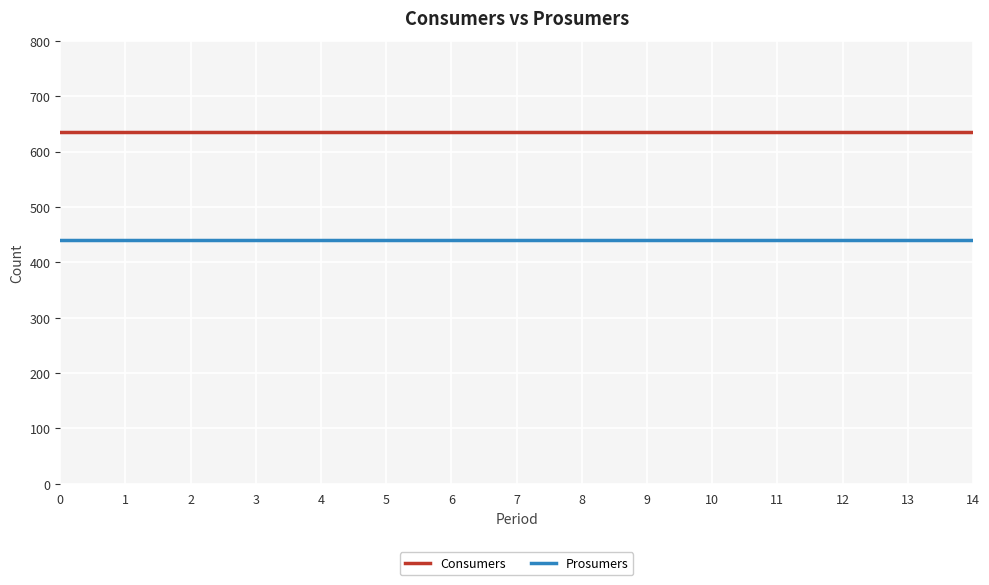

True or false: Consumers and Prosumers intersect in this chart.

False